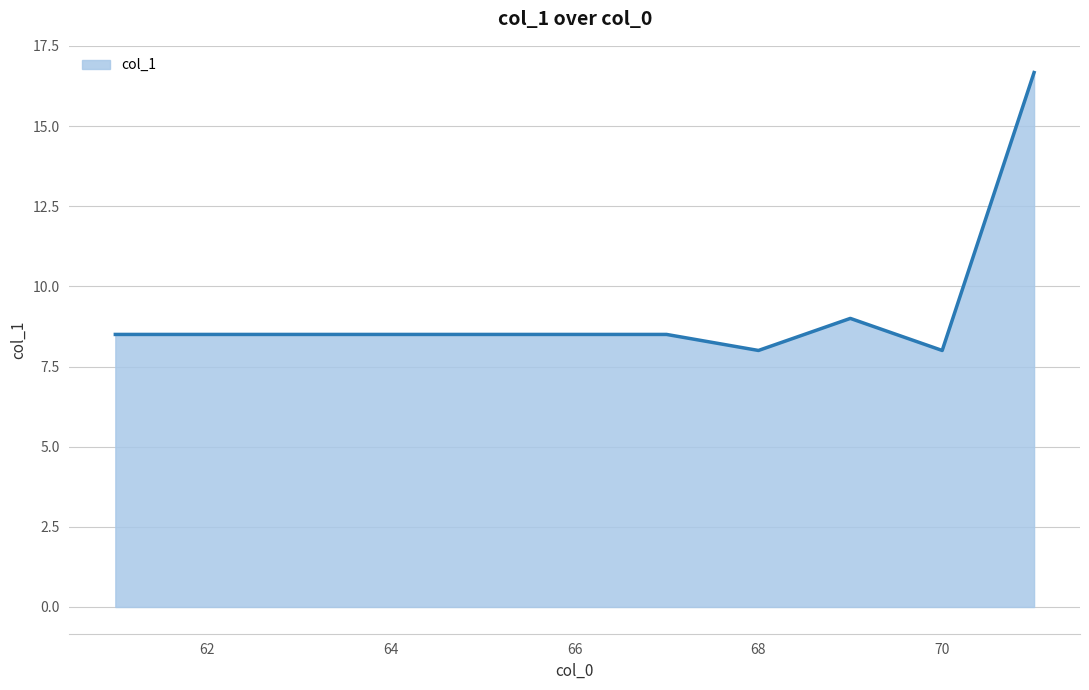

What is the smallest value displayed?

8.0